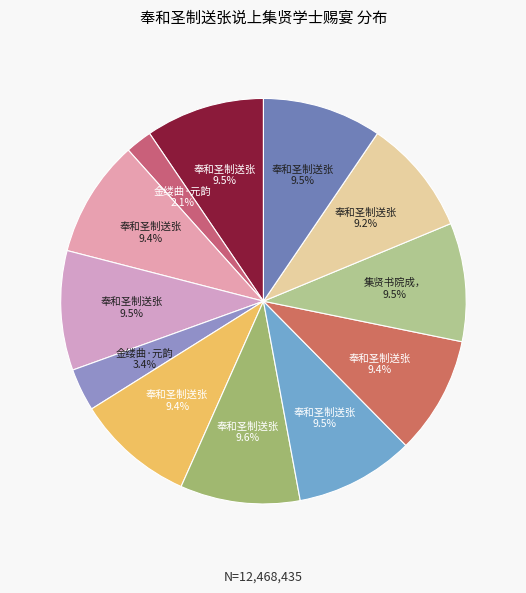

How many segments does this pie chart have?

12